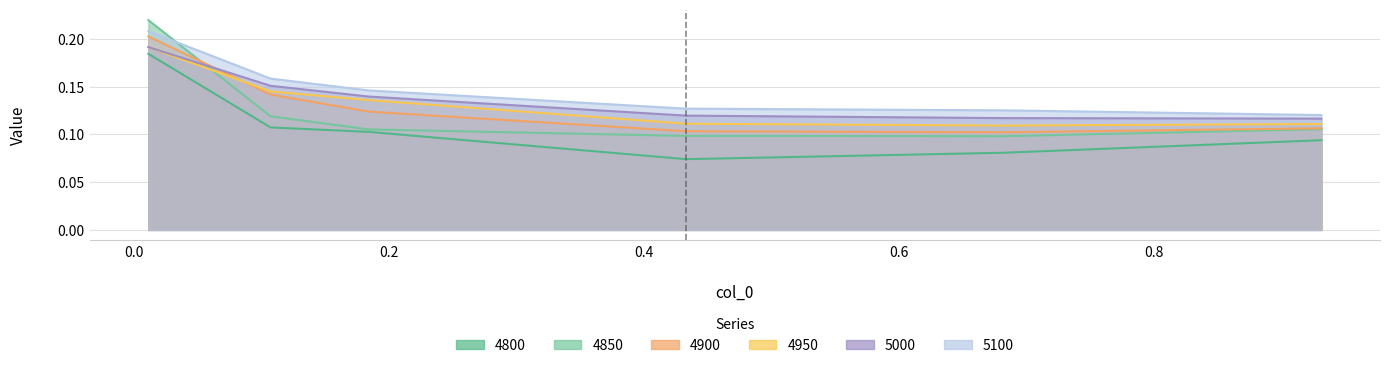

What are all the series names shown in the legend?

4800, 4850, 4900, 4950, 5000, 5100